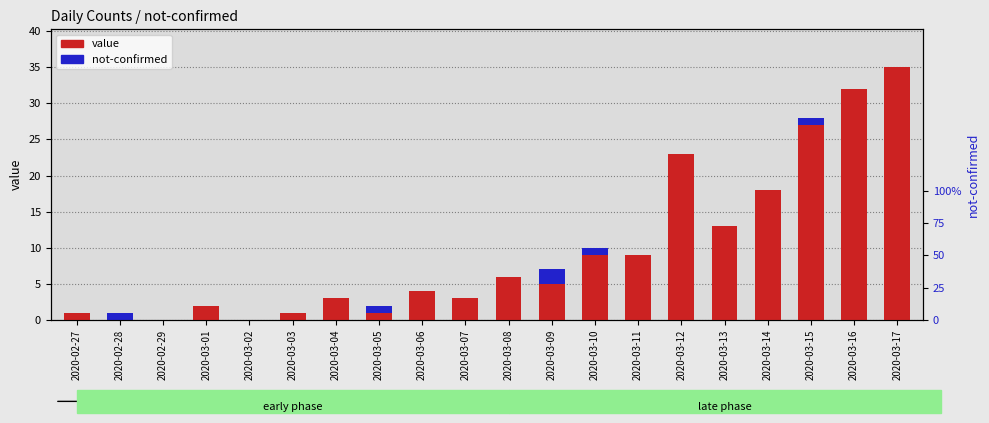

Reading left to right, extract all data points from this chart.

value: 2020-02-27=1	2020-02-28=0	2020-02-29=0	2020-03-01=2	2020-03-02=0	2020-03-03=1	2020-03-04=3	2020-03-05=1	2020-03-06=4	2020-03-07=3	2020-03-08=6	2020-03-09=5	2020-03-10=9	2020-03-11=9	2020-03-12=23	2020-03-13=13	2020-03-14=18	2020-03-15=27	2020-03-16=32	2020-03-17=35
not-confirmed: 2020-02-27=0	2020-02-28=1	2020-02-29=0	2020-03-01=0	2020-03-02=0	2020-03-03=0	2020-03-04=0	2020-03-05=1	2020-03-06=0	2020-03-07=0	2020-03-08=0	2020-03-09=2	2020-03-10=1	2020-03-11=0	2020-03-12=0	2020-03-13=0	2020-03-14=0	2020-03-15=1	2020-03-16=0	2020-03-17=0